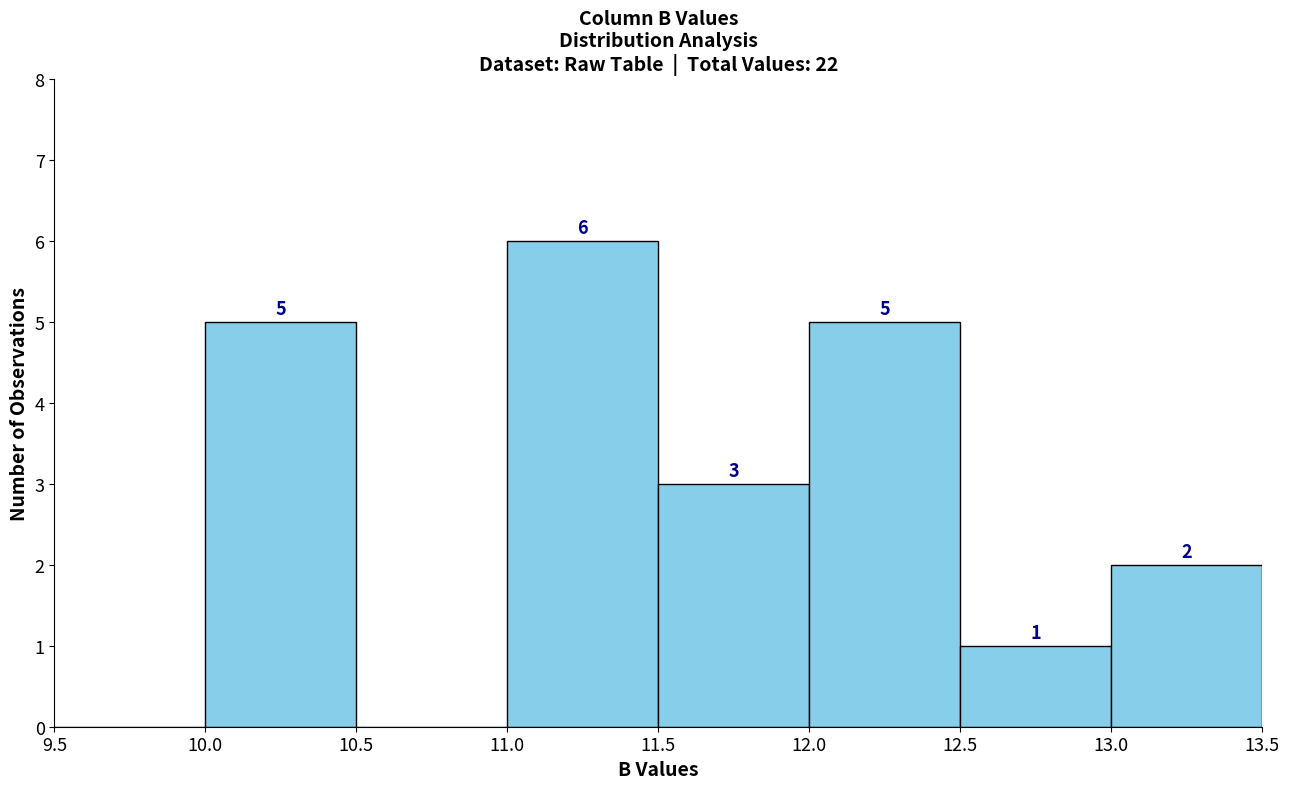

Over which range of the x-axis is the bar tallest?

11.0 to 11.5